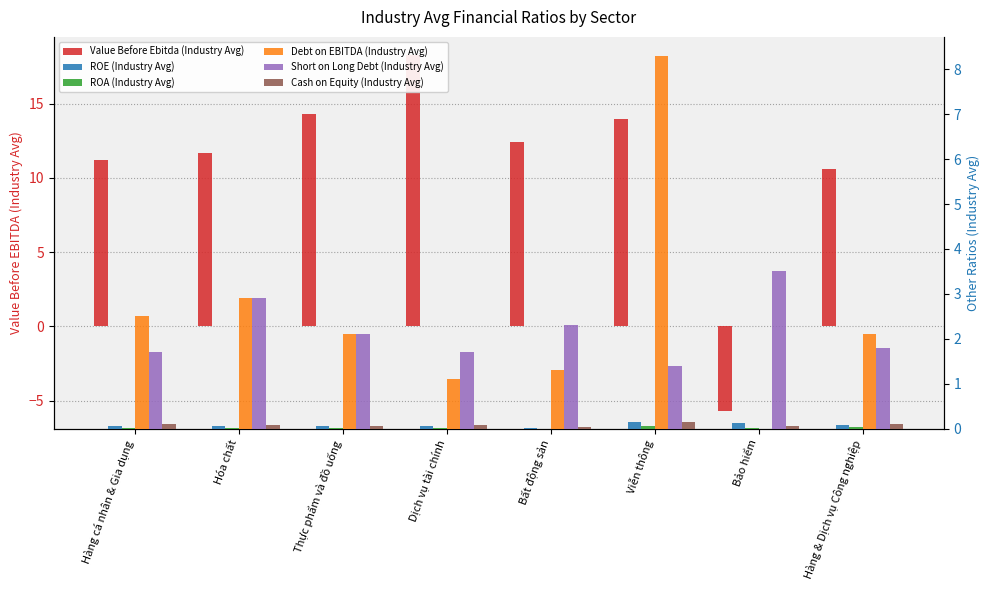

What are all the series names shown in the legend?

Value Before Ebitda (Industry Avg), ROE (Industry Avg), ROA (Industry Avg), Debt on EBITDA (Industry Avg), Short on Long Debt (Industry Avg), Cash on Equity (Industry Avg)